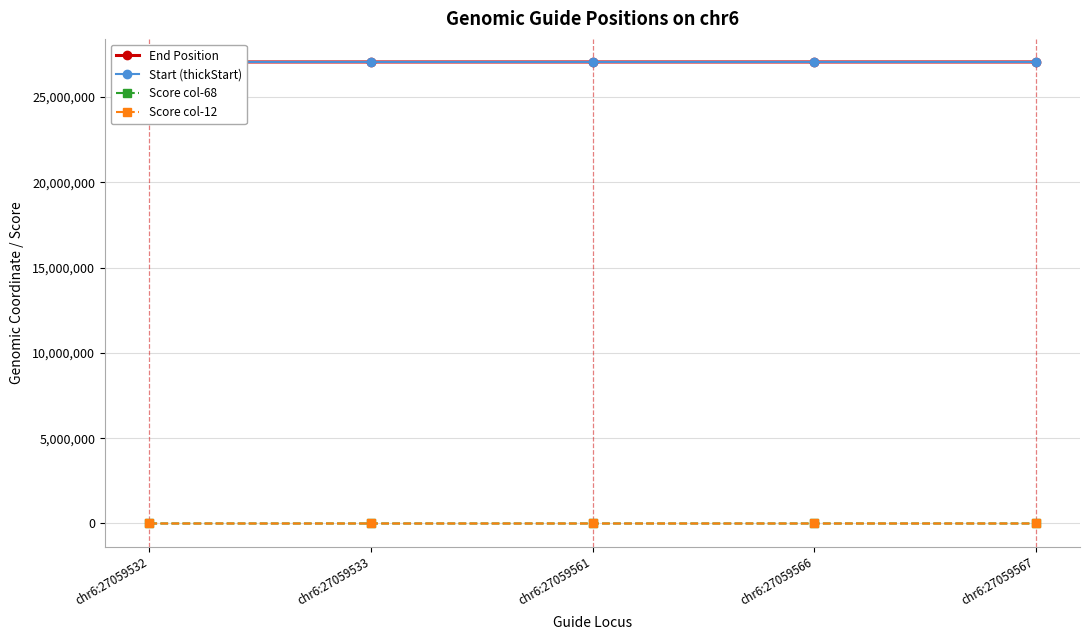

What are all the series names shown in the legend?

End Position, Start (thickStart), Score col-68, Score col-12